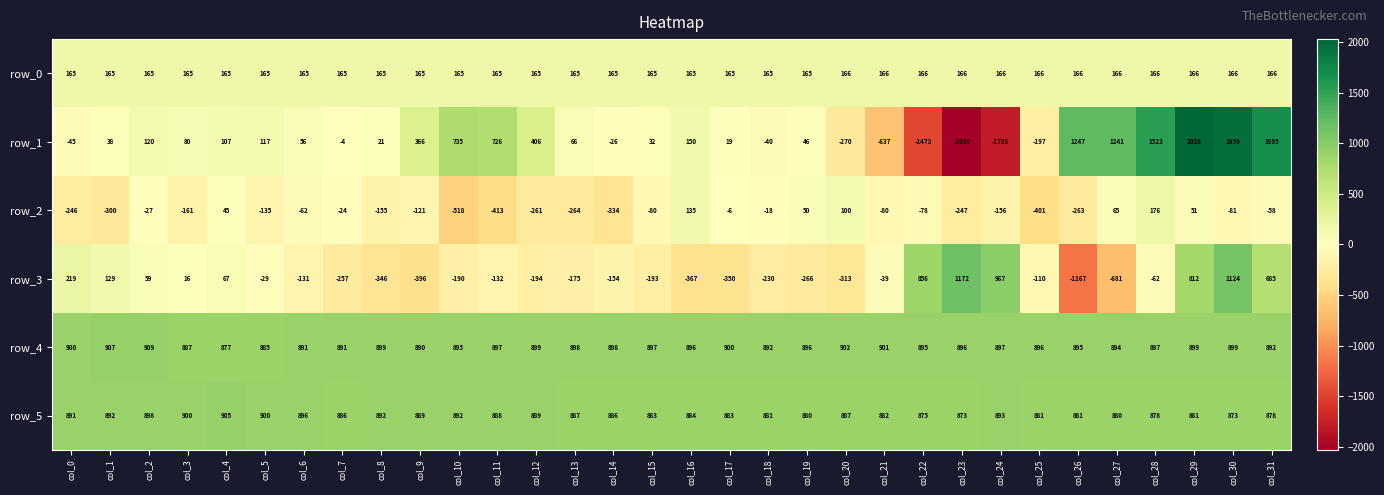

What is the average value of the row_0 series?

165